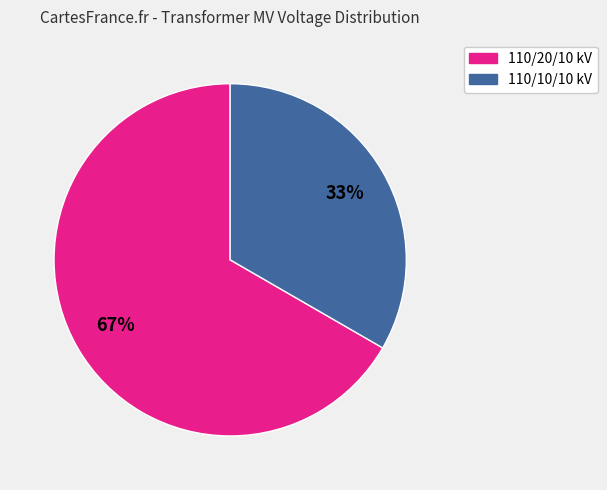

Is there any slice that represents more than half of the pie?

Yes